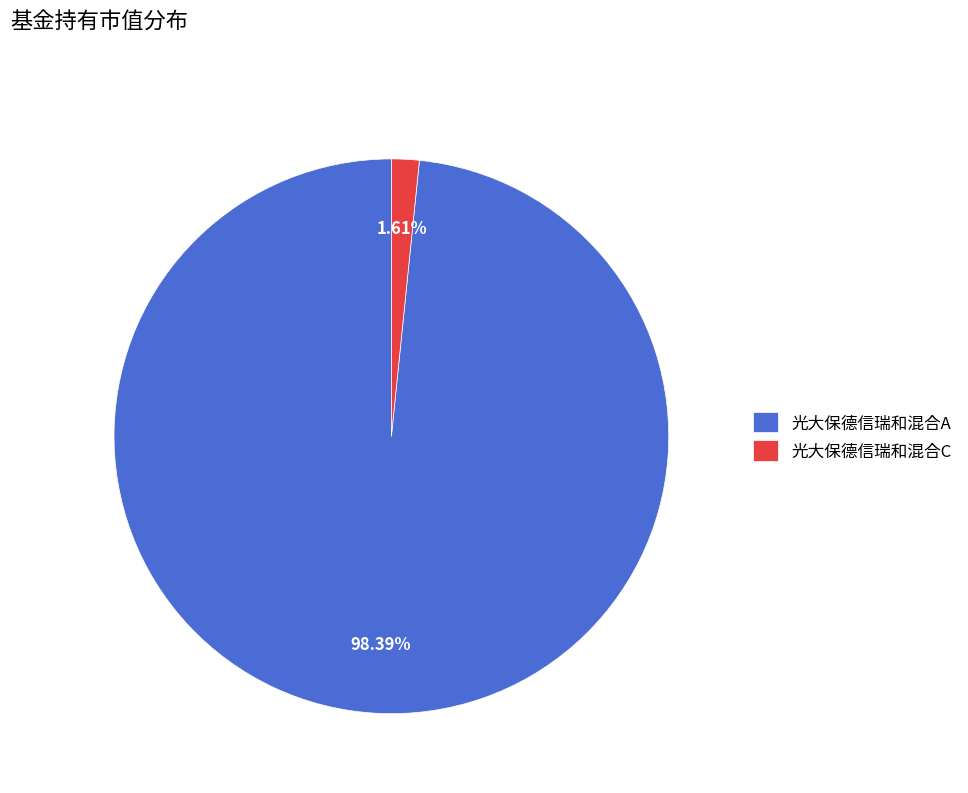

Rank the categories by value from highest to lowest.

光大保德信瑞和混合A, 光大保德信瑞和混合C